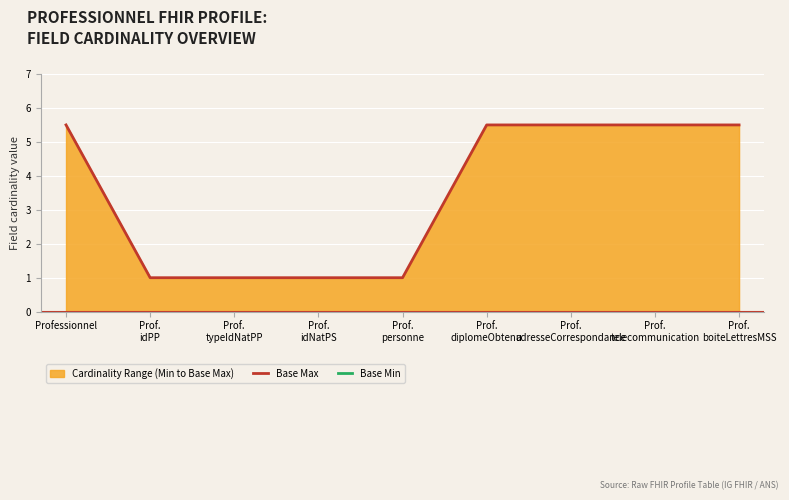

True or false: Base Min and Base Max cross at least once.

False